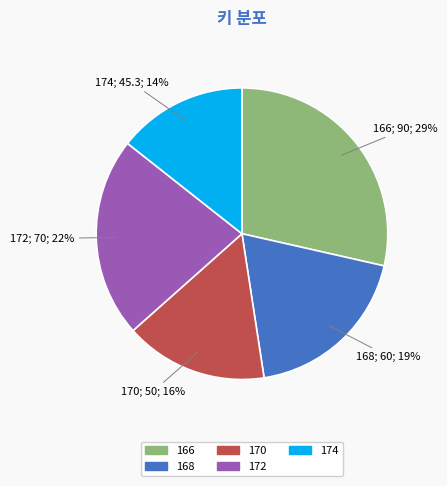

Does any single category account for the majority?

No